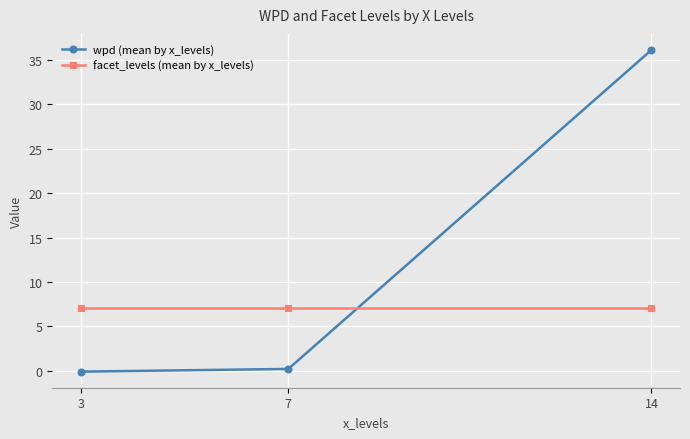

What is the difference between the highest and lowest values at 7?

6.8